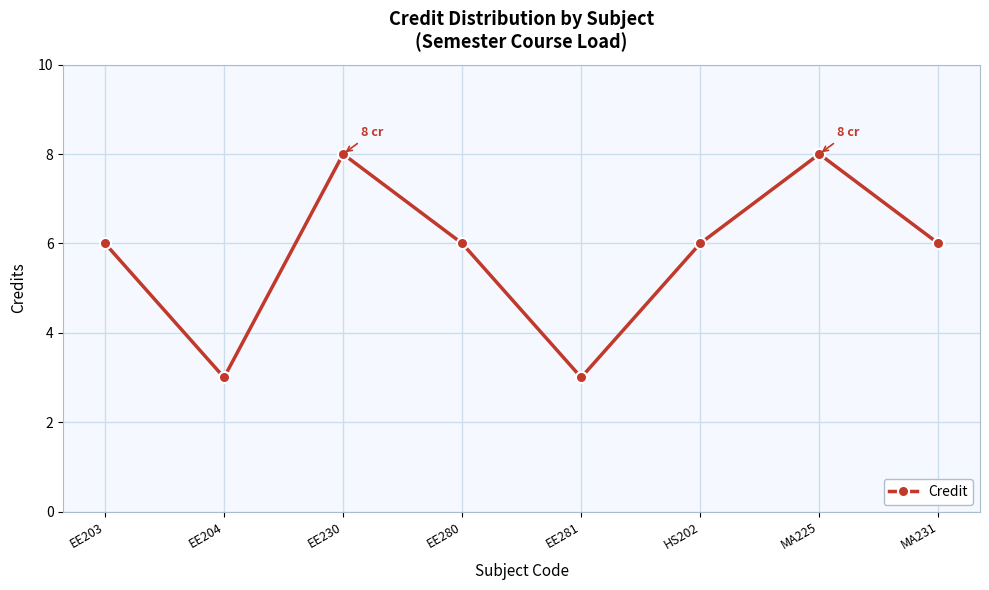

Reading left to right, transcribe all the data shown in this chart.

6	3	8	6	3	6	8	6